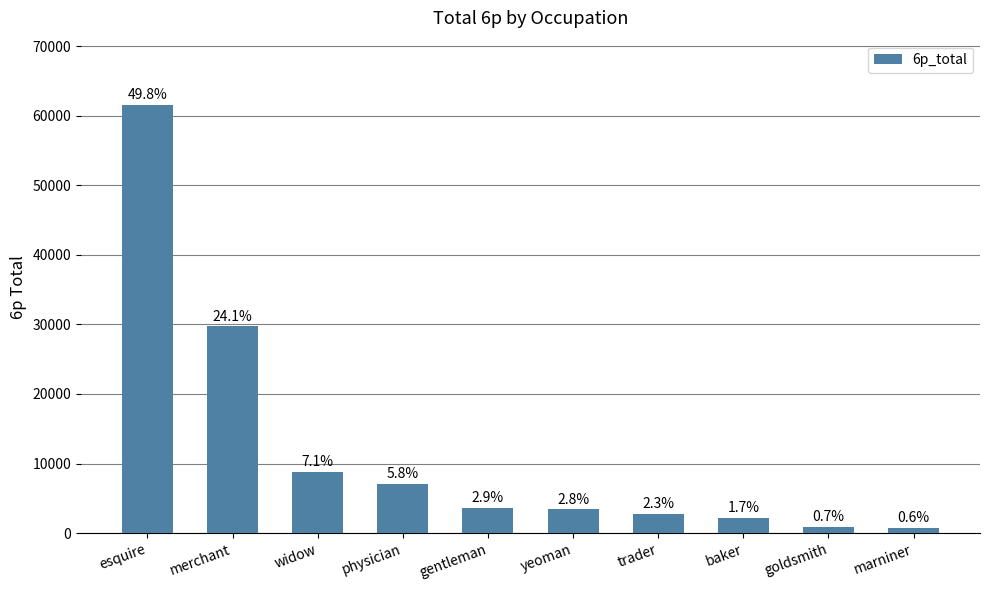

Are the bars grouped side by side (vs. stacked)?

No